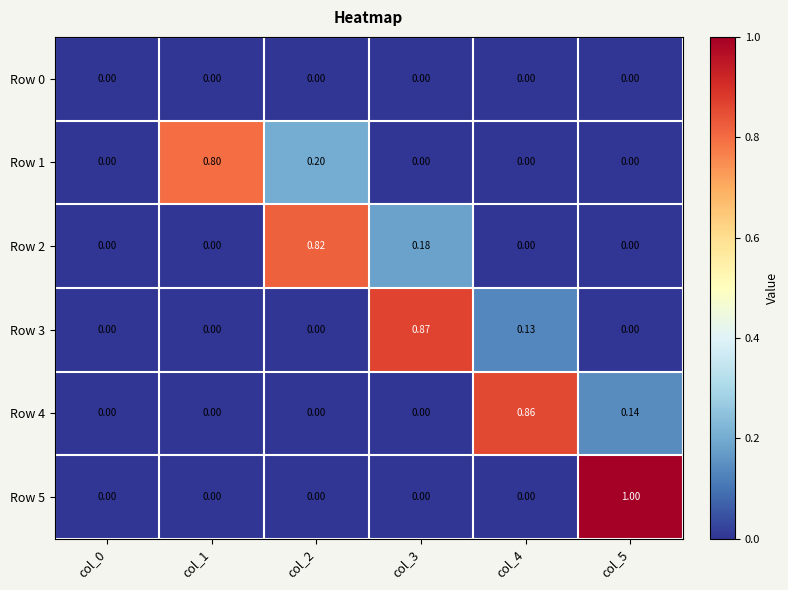

How many distinct data groups are displayed?

6